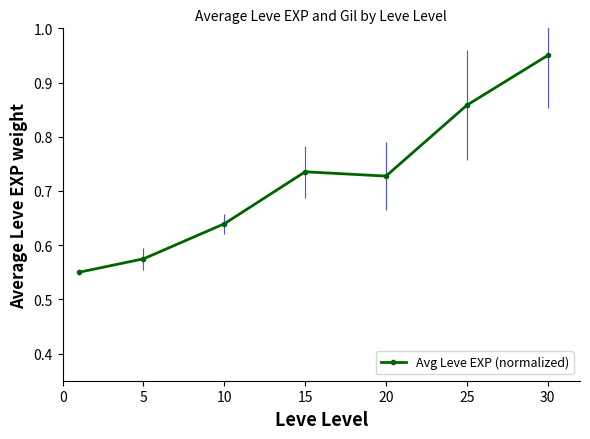

What is the sum of all values?

5.0